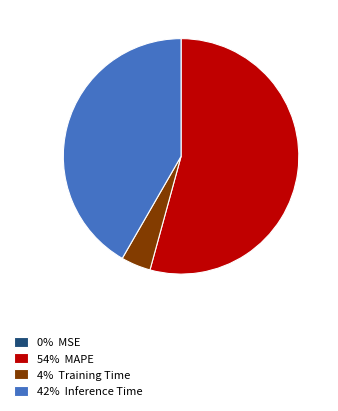

Which slice is the largest?

54% MAPE